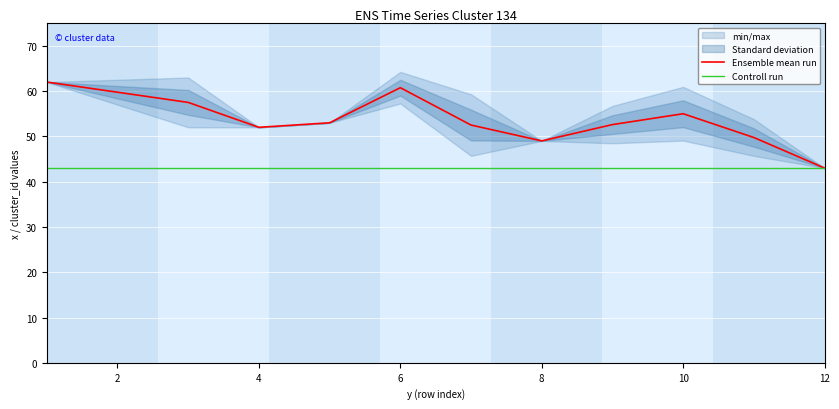

Reading left to right, what are all the values shown in this chart?

Ensemble mean run: 62.0	57.5	52.0	53.0	60.8	52.5	49.0	52.6	55.0	49.8	43.0
Controll run: 43.0	43.0	43.0	43.0	43.0	43.0	43.0	43.0	43.0	43.0	43.0